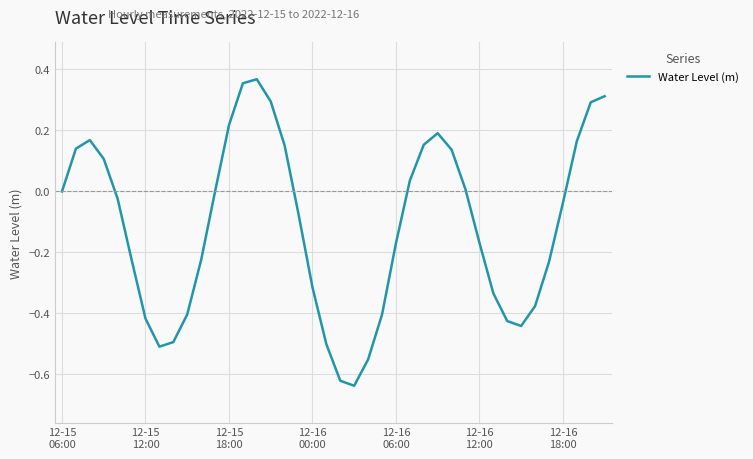

What is the difference between the maximum and minimum values?

1.0